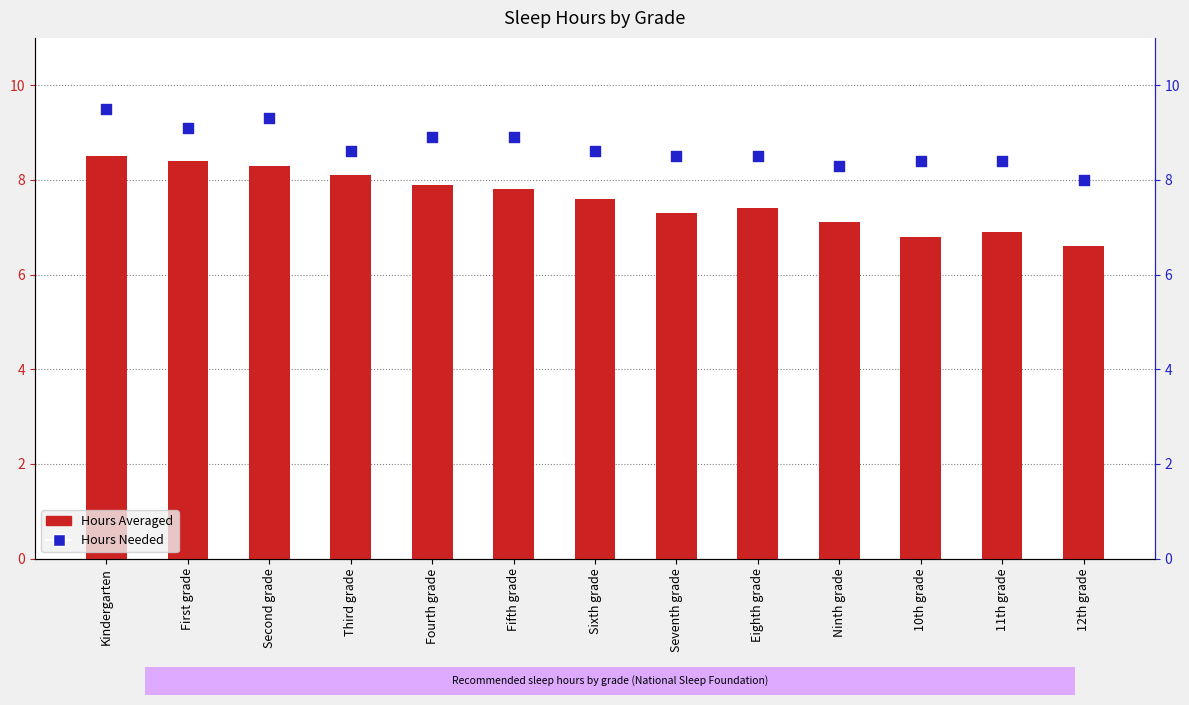

Which series has the largest Y range (max minus min)?

Hours Averaged